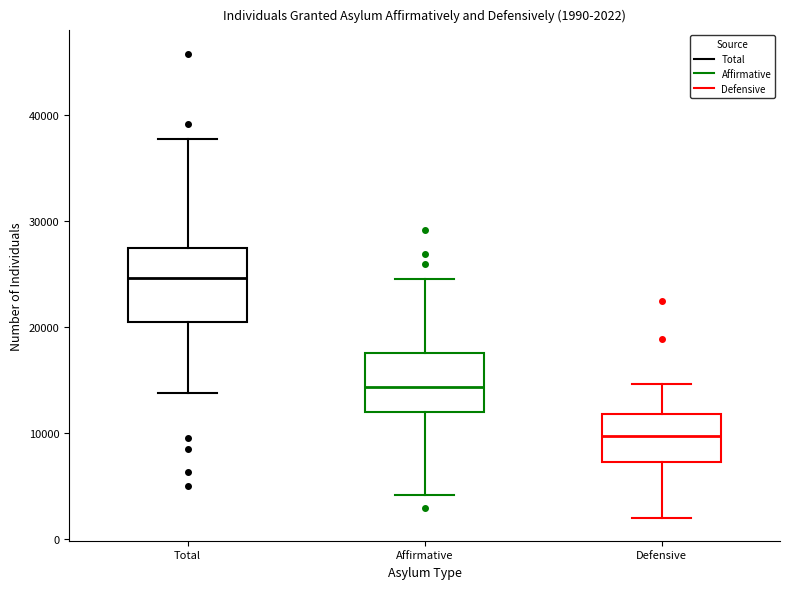

Which box's median line is the highest?

Total